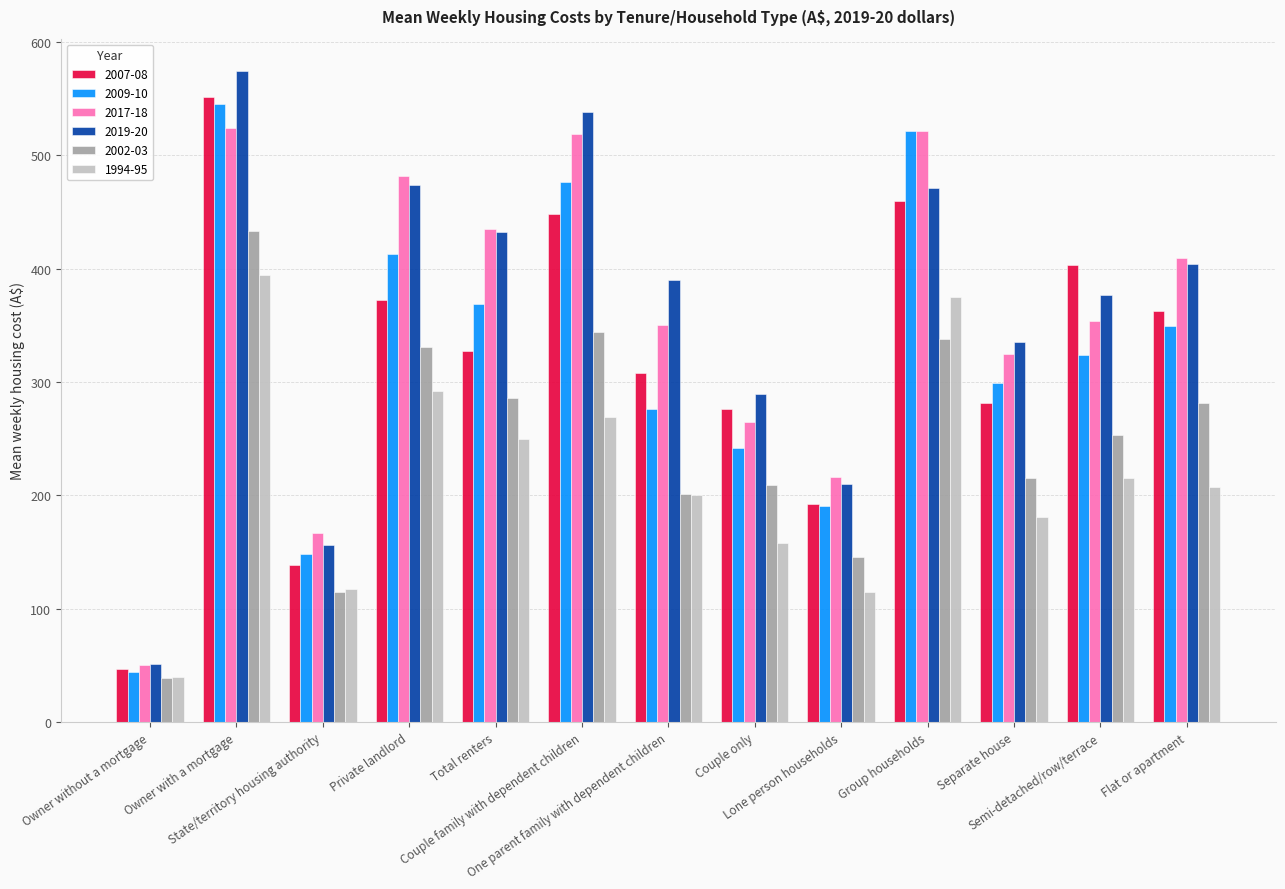

What is the highest value of the 1994-95 series?

394